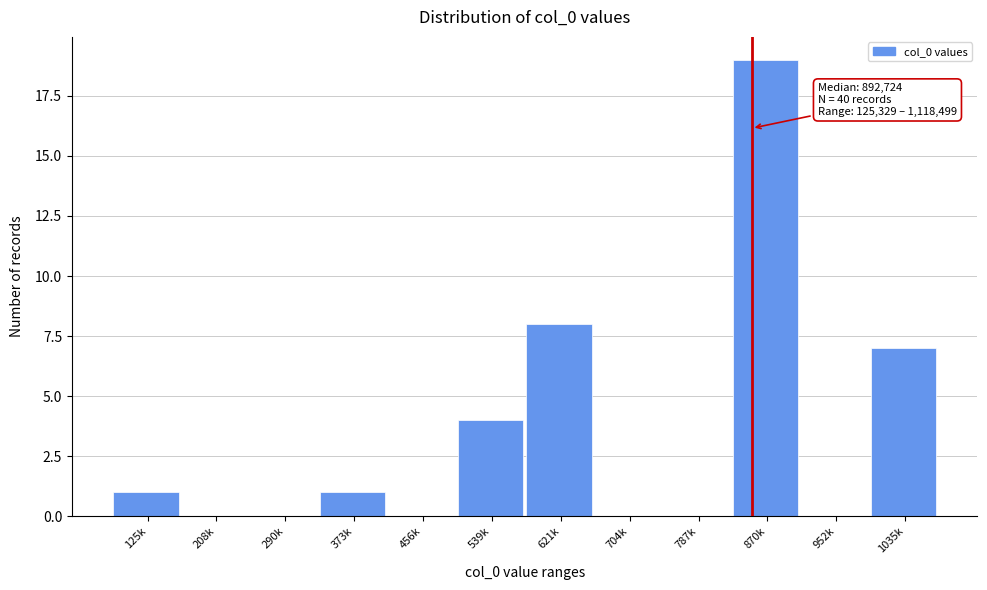

Reading right to left, extract all data points from this chart.

1035k=7	952k=0	870k=19	787k=0	704k=0	621k=8	539k=4	456k=0	373k=1	290k=0	208k=0	125k=1